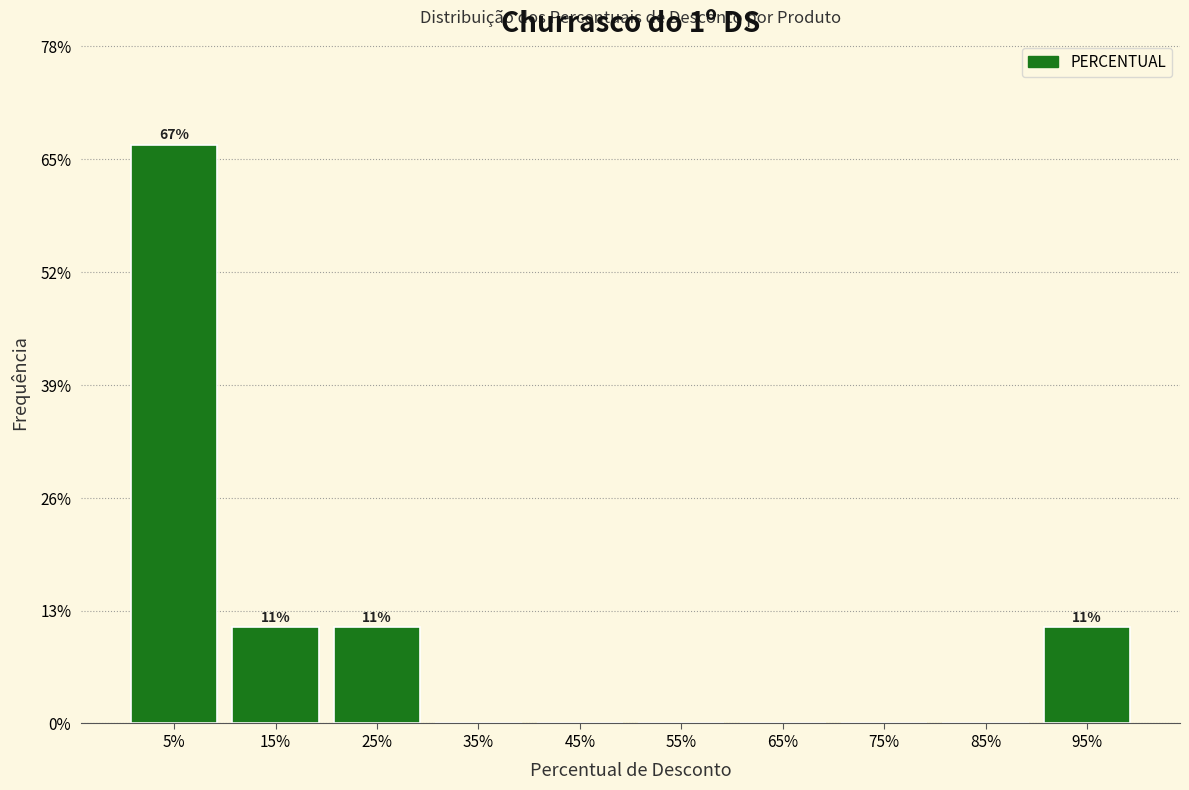

Over which range of the x-axis is the bar tallest?

0 to 10